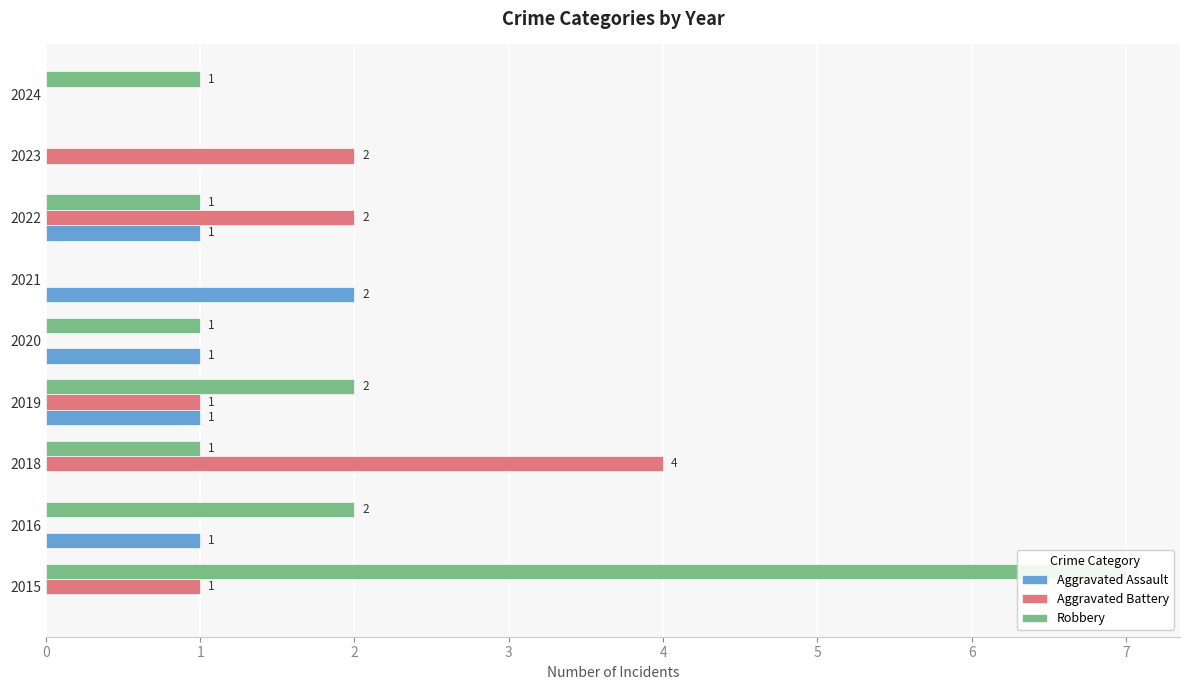

How many values in the Robbery series exceed 1?

3